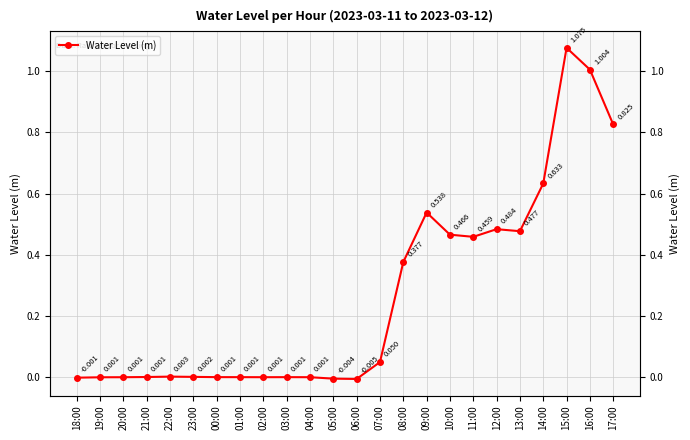

How many lines are shown in the chart?

1